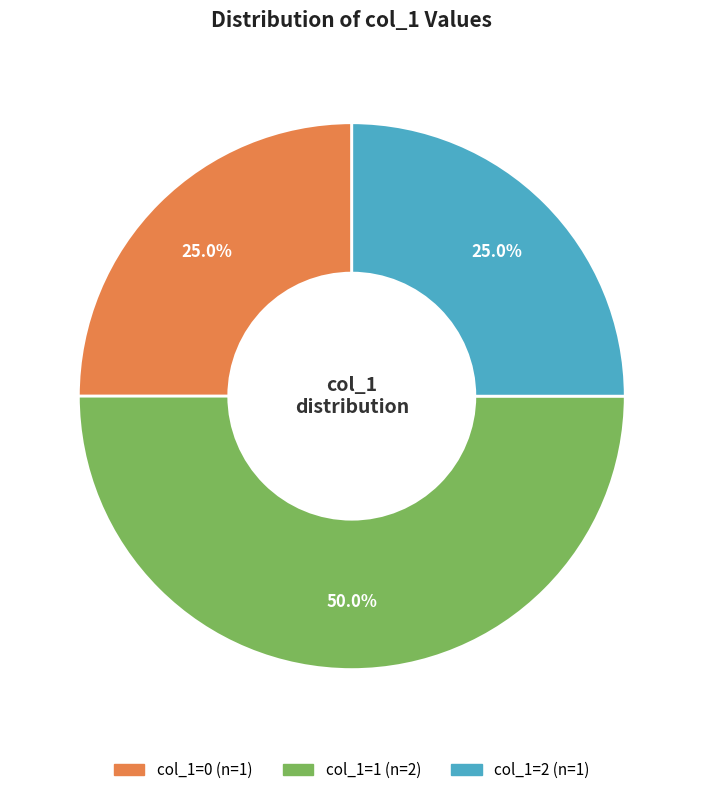

Count the number of slices in the pie.

3